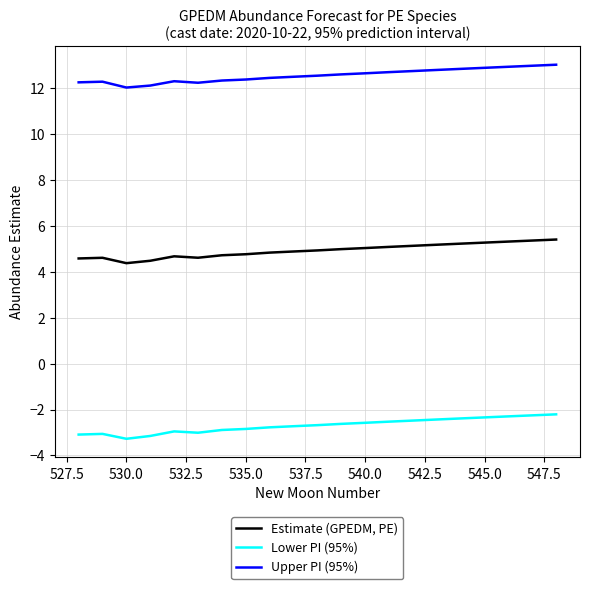

What is the lowest value of the Upper PI (95%) series?

12.0